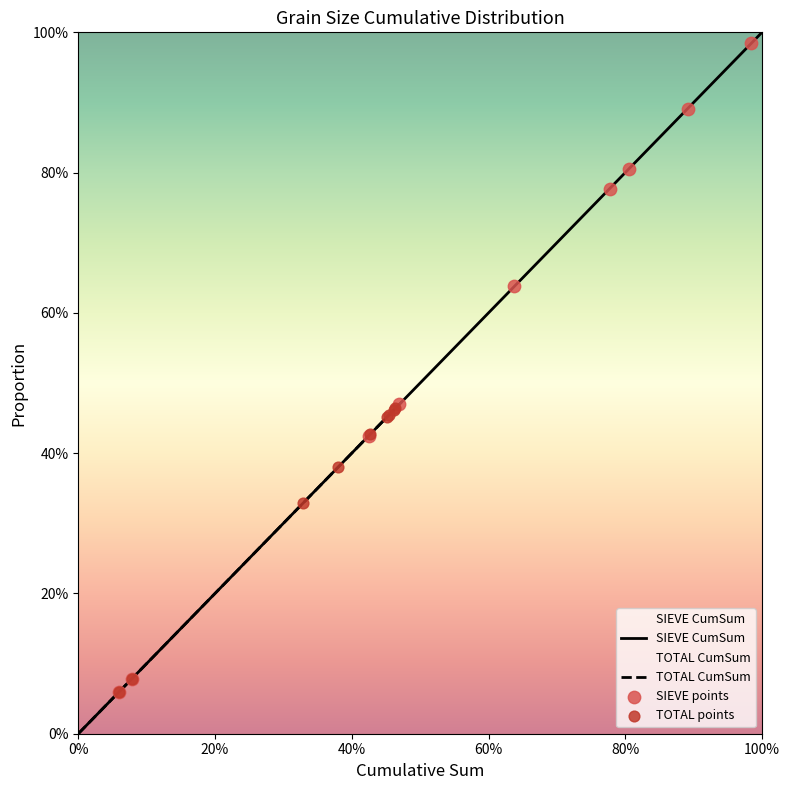

Which series has the largest total across all categories?

SIEVE CumSum